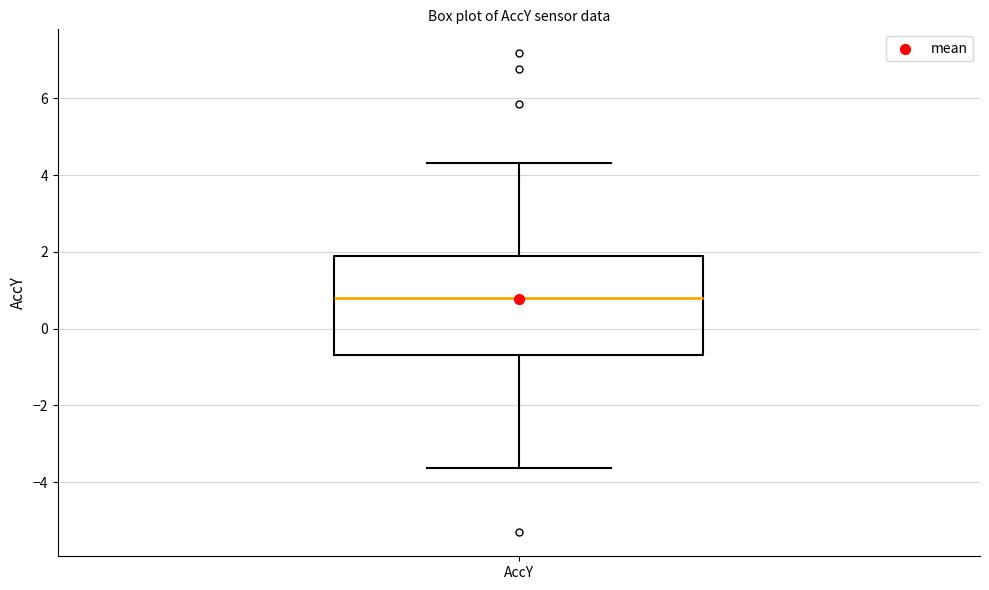

Transcribe this box plot: give where the median line is, the range the box spans, and where the two whiskers end, as read against the y-axis. The values are not printed on the chart, so give them approximately, as read against the axis.

median 0.8, box -0.6 to 2.0, whiskers -3.6 to 4.4